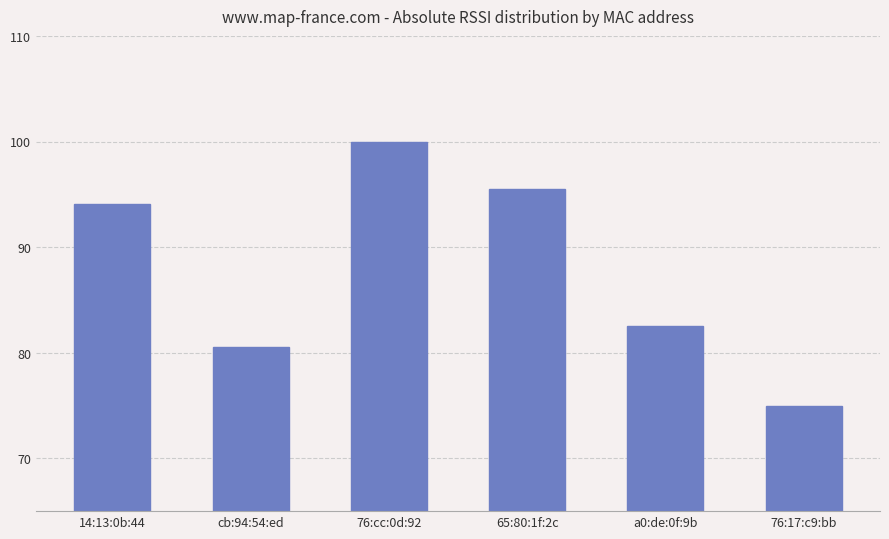

What position from the left is a0:de:0f:9b?

5